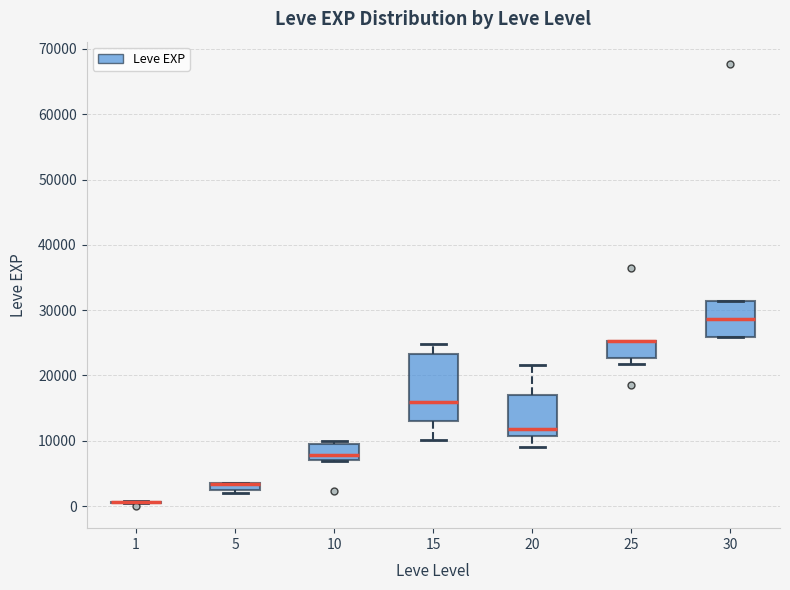

Comparing the boxes themselves (not the whiskers), which one is the tallest?

15